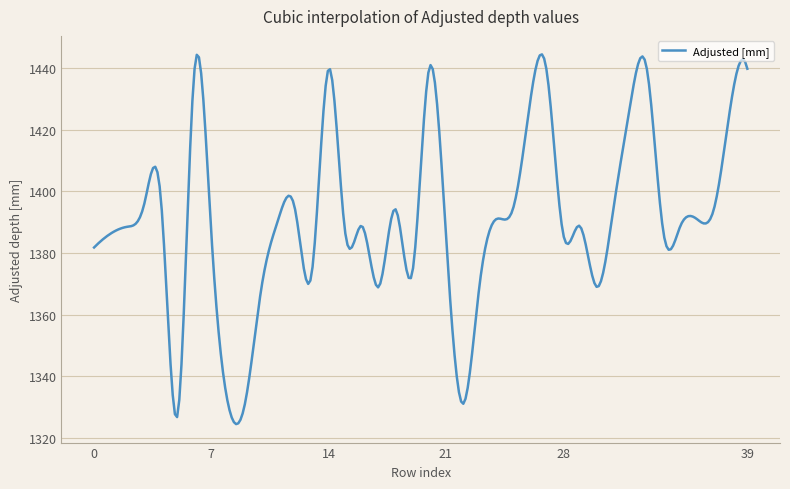

What is the difference between the maximum and minimum values?

120.0